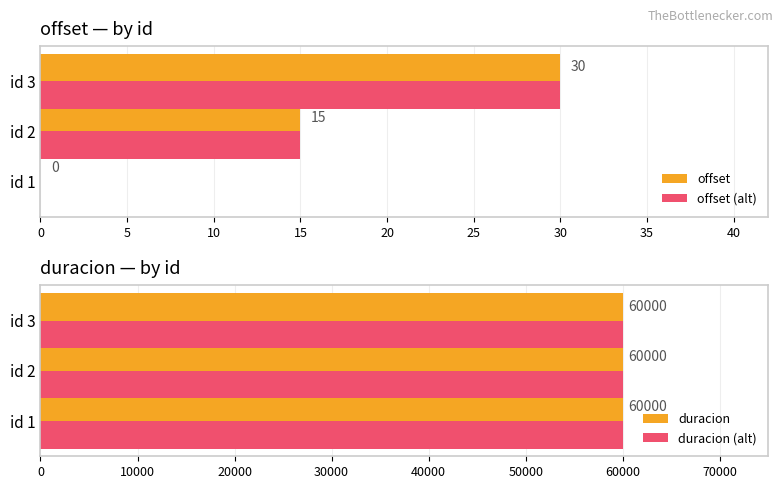

What is the sum of all offset (alt) values?

45